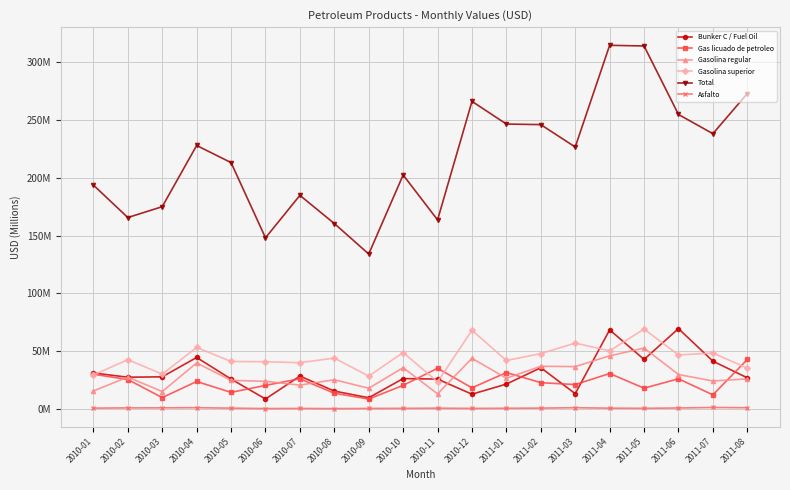

Reading right to left, list all the values displayed in this chart.

Bunker C / Fuel Oil: 26.9	41.3	69.4	42.7	68.3	13.1	35.6	21.4	12.7	25.7	26.2	9.6	15.3	28.3	8.5	25.7	44.5	27.7	27.3	31.1
Gas licuado de petroleo: 42.7	12.1	26.0	17.9	30.6	21.0	22.6	31.4	18.2	35.1	20.3	8.5	13.5	26.0	20.3	14.2	23.6	9.7	25.4	29.9
Gasolina regular: 25.9	24.1	29.7	52.6	45.9	36.6	36.8	26.5	43.7	12.9	35.6	17.8	25.2	20.5	23.8	24.6	39.7	14.9	27.5	15.4
Gasolina superior: 35.2	48.3	46.6	69.0	50.2	56.9	47.8	41.8	68.0	23.3	48.7	28.3	43.9	39.9	40.8	41.0	53.1	30.0	42.5	29.3
Total: 273.0	238.2	254.9	314.2	314.8	226.7	246.1	246.6	266.2	163.6	202.5	134.0	160.4	184.8	148.1	213.2	228.0	175.0	165.6	193.7
Asfalto: 0.9	1.1	0.7	0.4	0.5	0.9	0.6	0.5	0.3	0.5	0.4	0.3	0.2	0.3	0.2	0.6	1.0	0.8	0.8	0.6